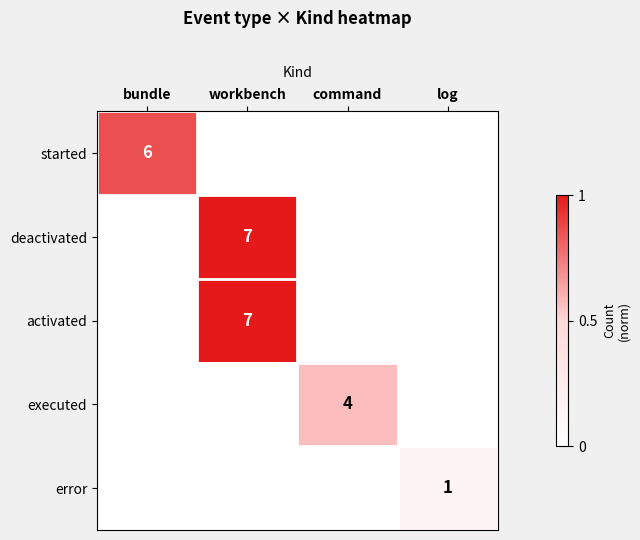

The deactivated series shows 3 at workbench. True or false?

False